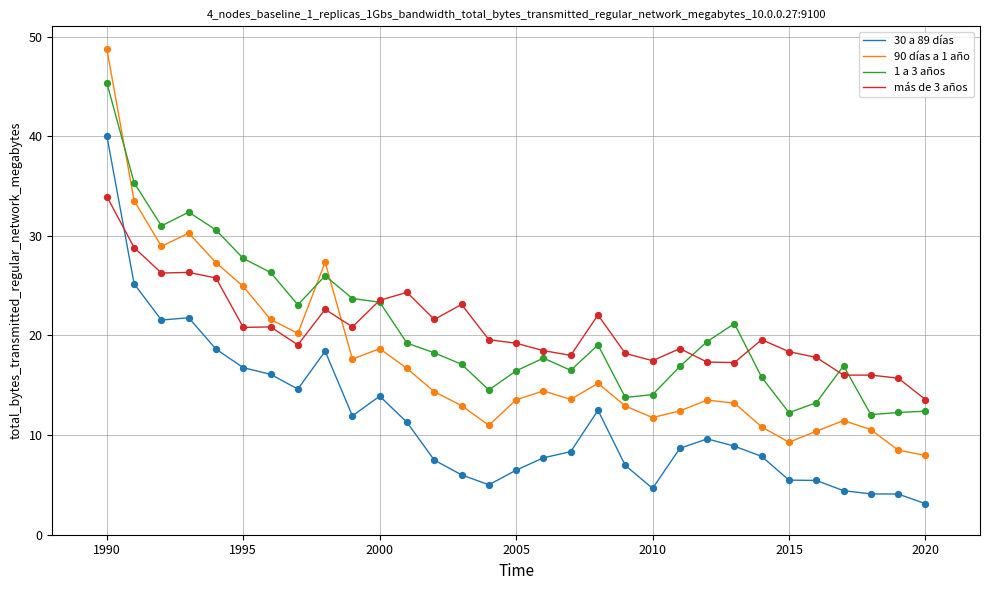

What is the smallest value displayed?

3.1